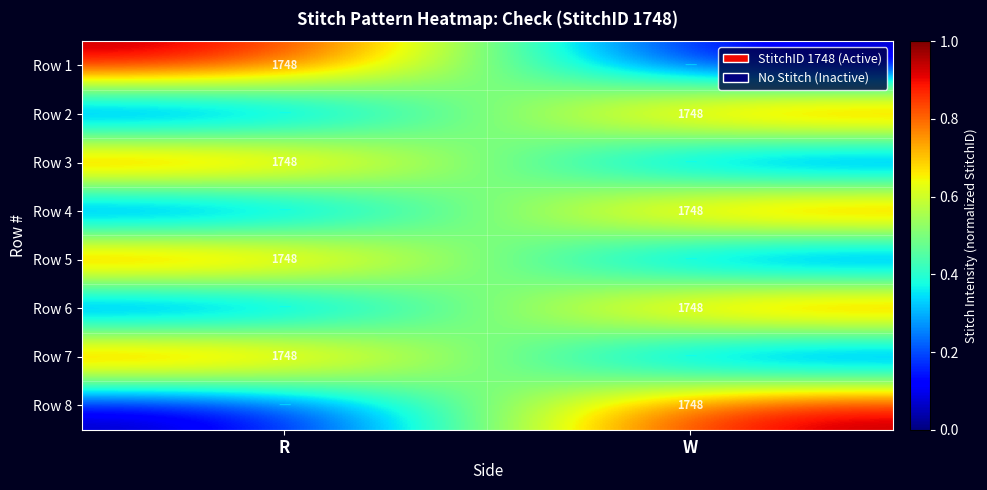

The Row 3 series shows 1748 at R. True or false?

True